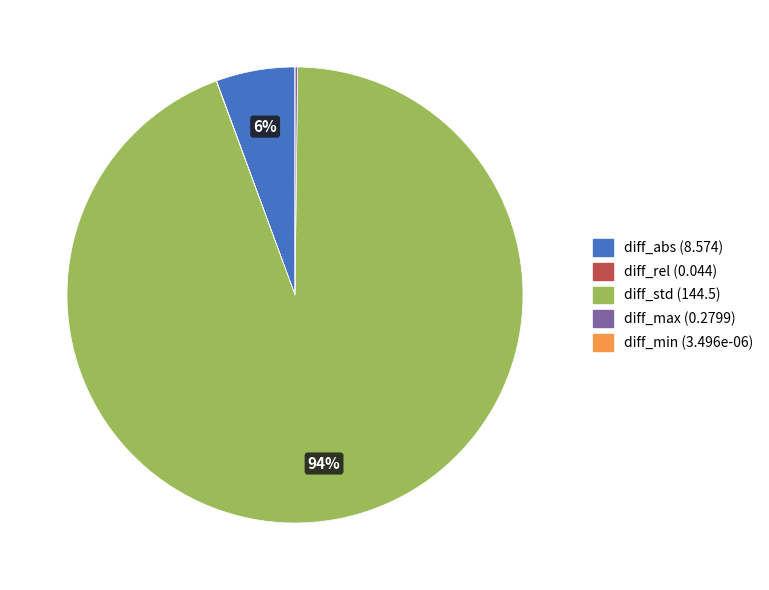

Which category has the biggest portion of the pie?

diff_std